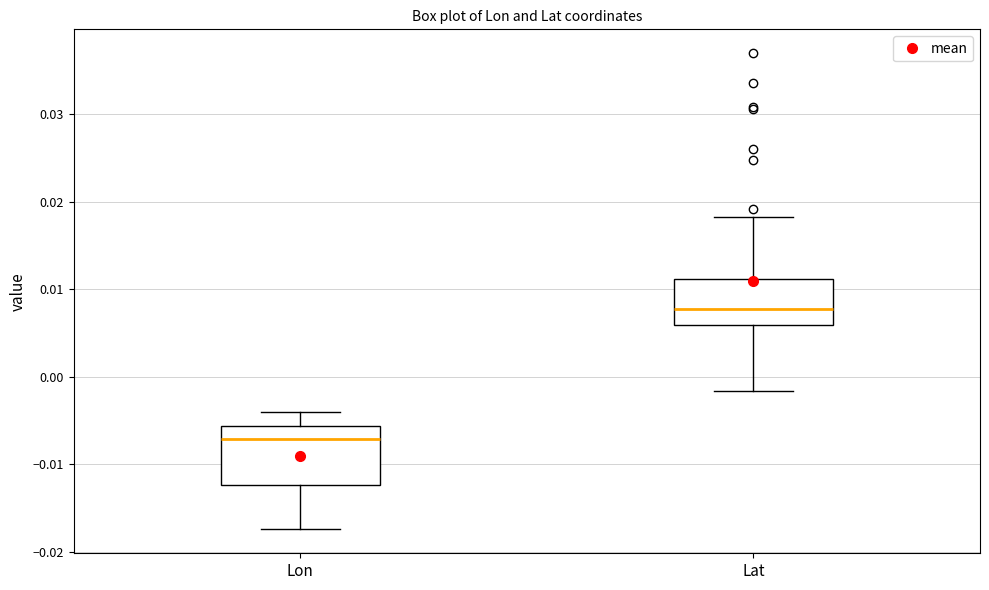

Which box's median line is the highest?

Lat